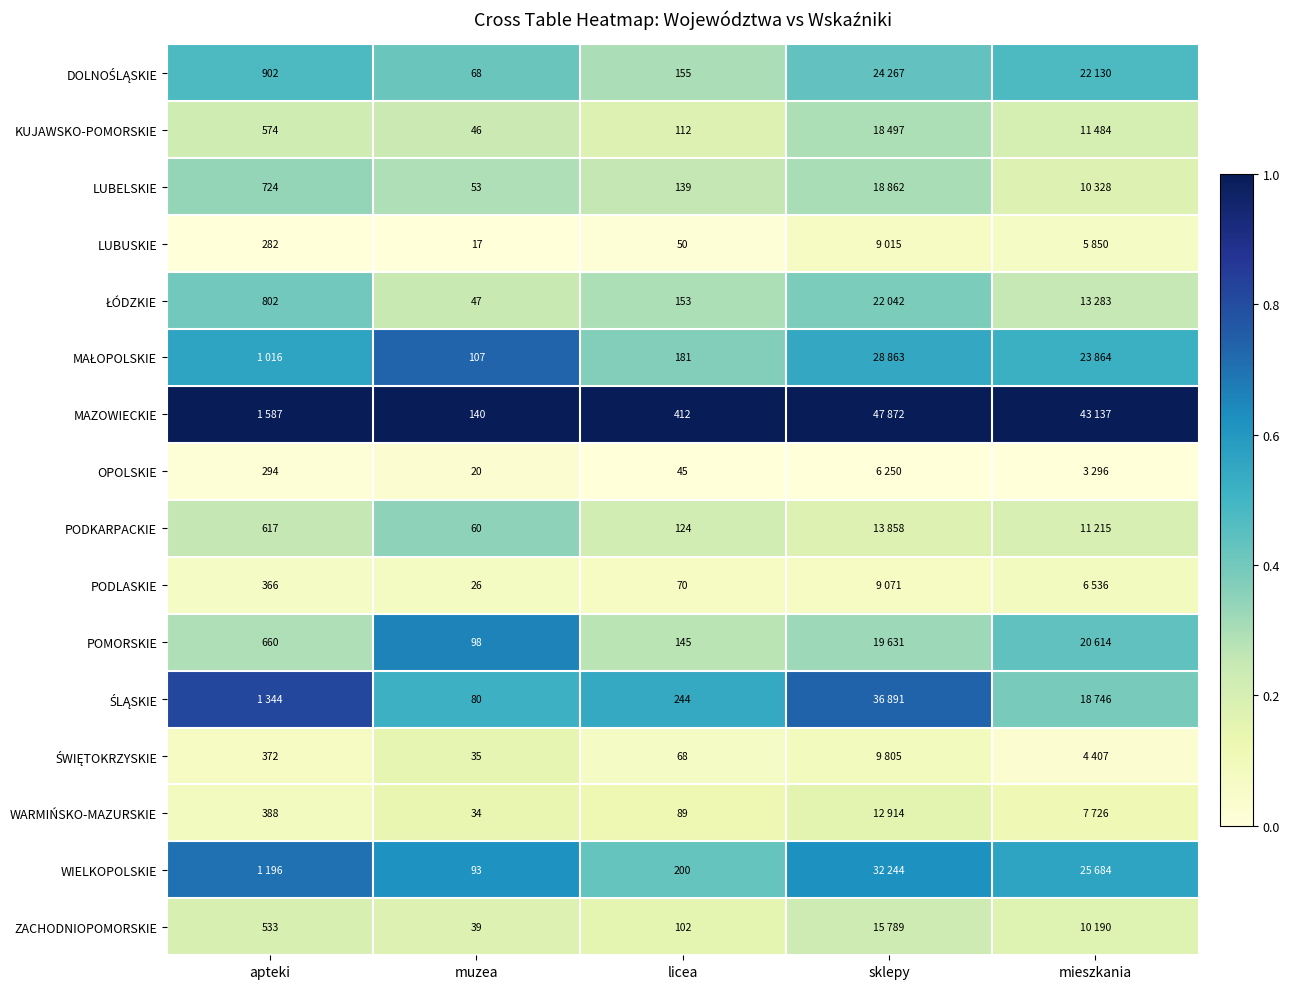

True or false: PODKARPACKIE has a value of 0.1 at apteki.

False